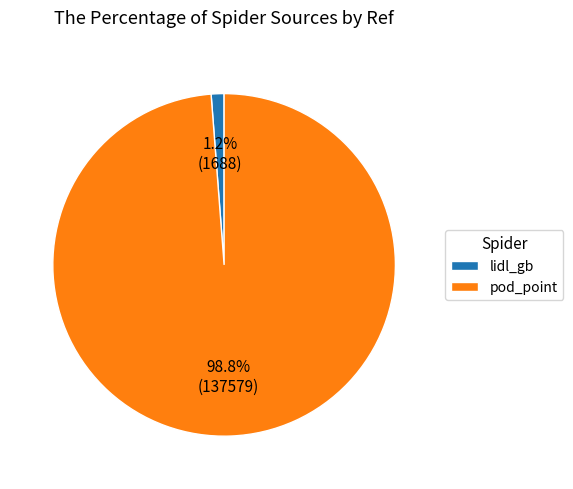

Which category has the biggest portion of the pie?

pod_point